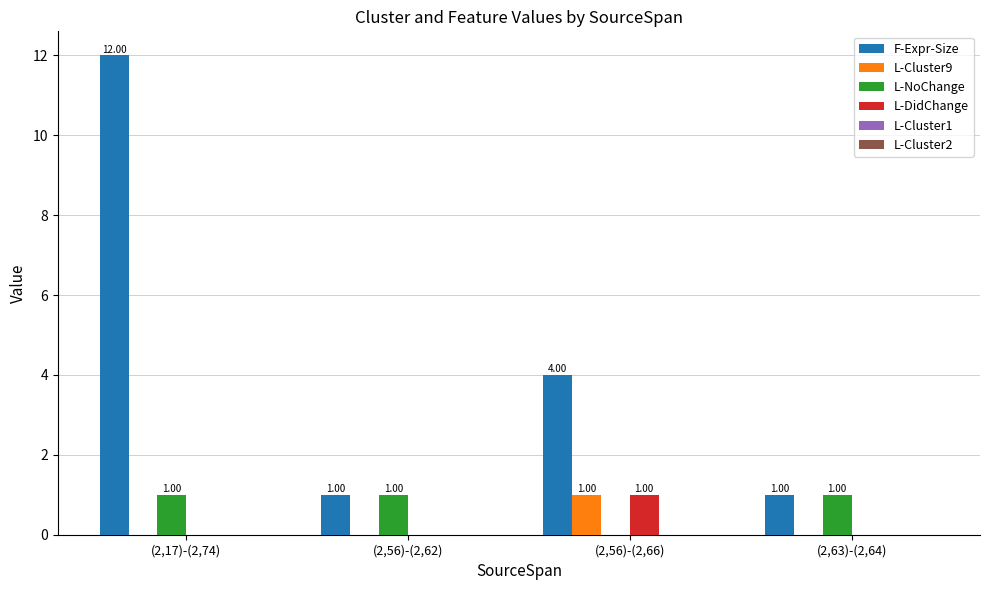

Are the bars horizontal?

No